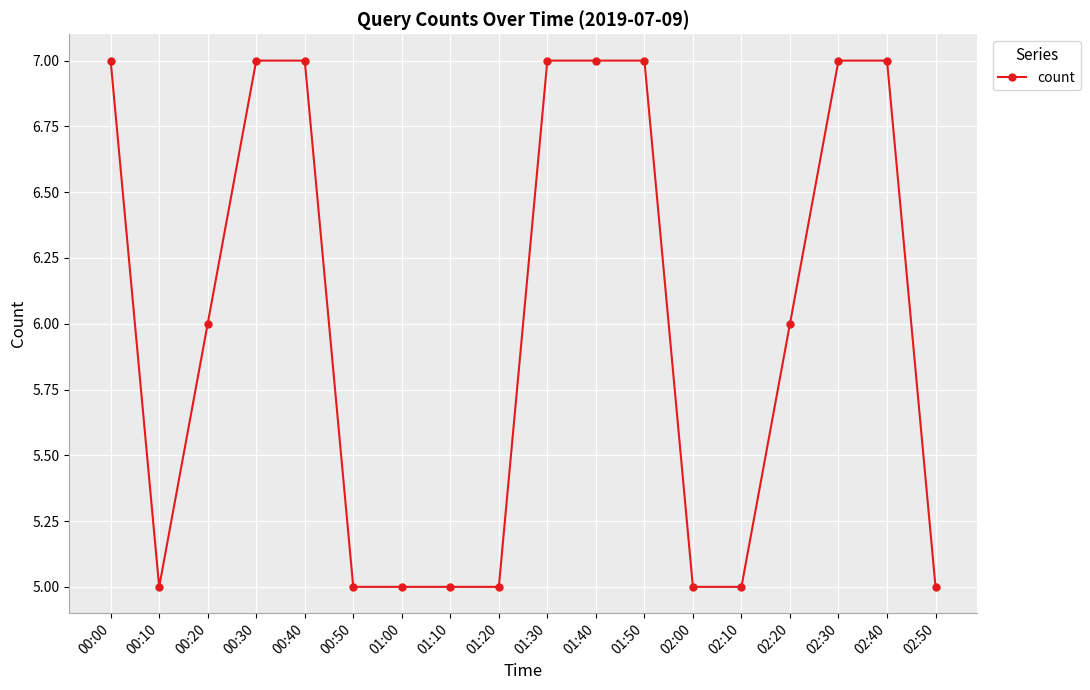

What is the minimum value shown in the chart?

5